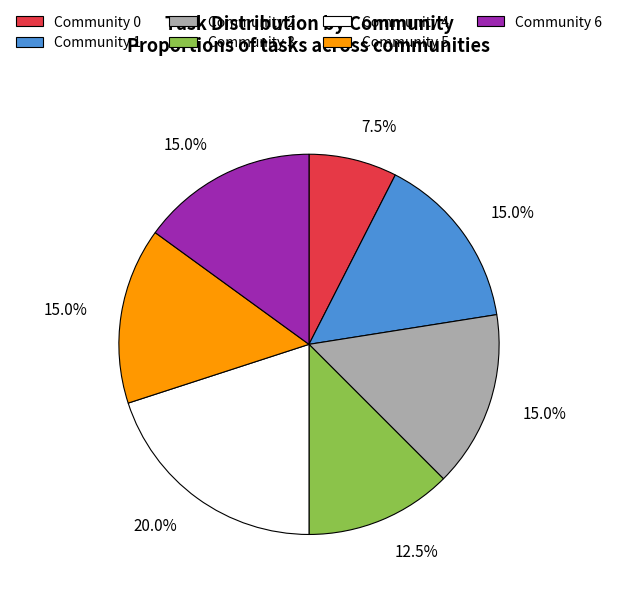

Is the sum of Community 3 and Community 5 greater than half?

No